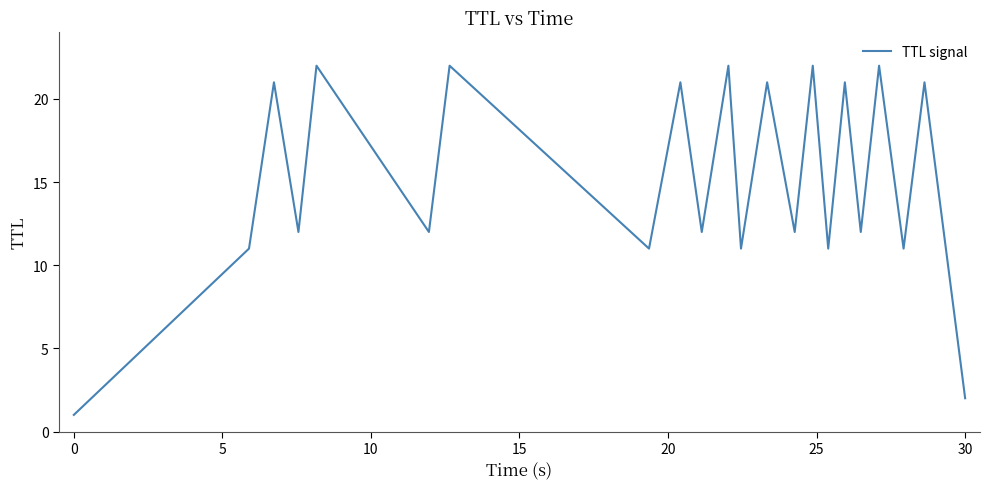

What is the difference between the maximum and minimum values?

21